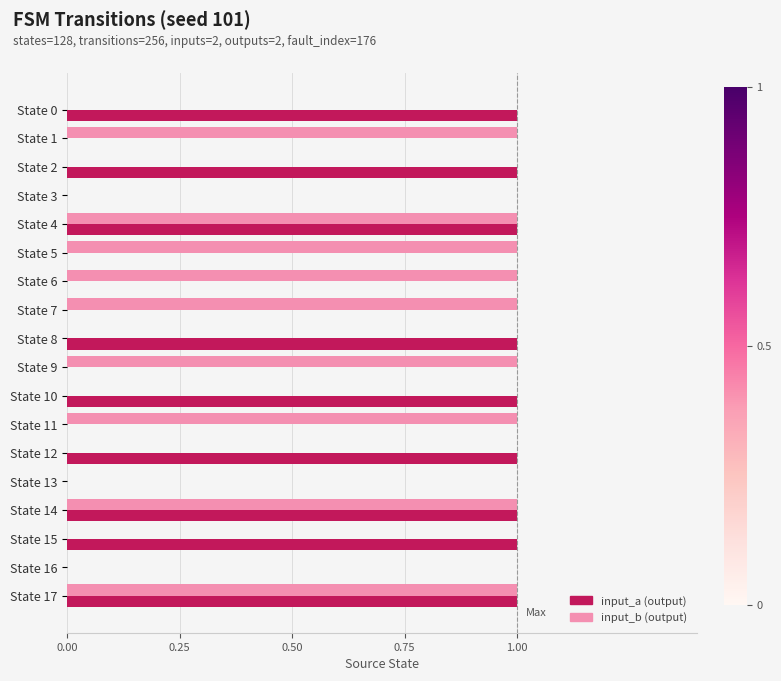

What is the value of the input_a bar at the 15th from the left?

1